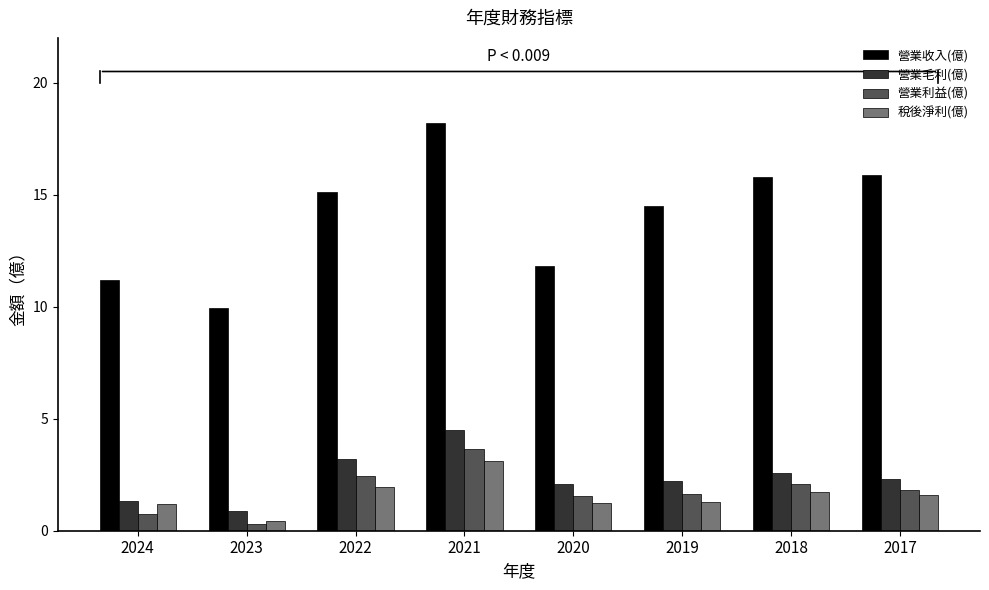

What is the total value across all series at 2018?

22.2